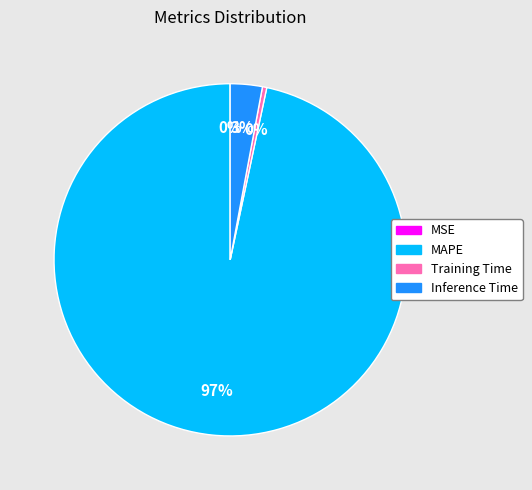

To the nearest percent, what is the average slice percentage?

25%